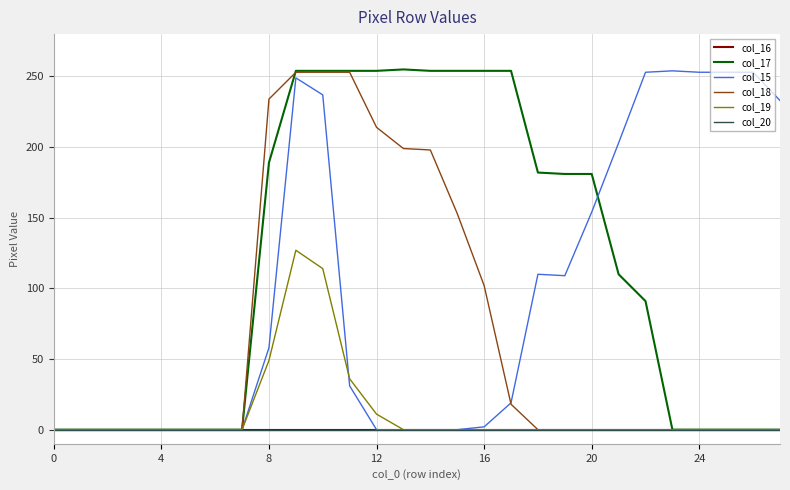

True or false: col_20 and col_15 intersect in this chart.

False